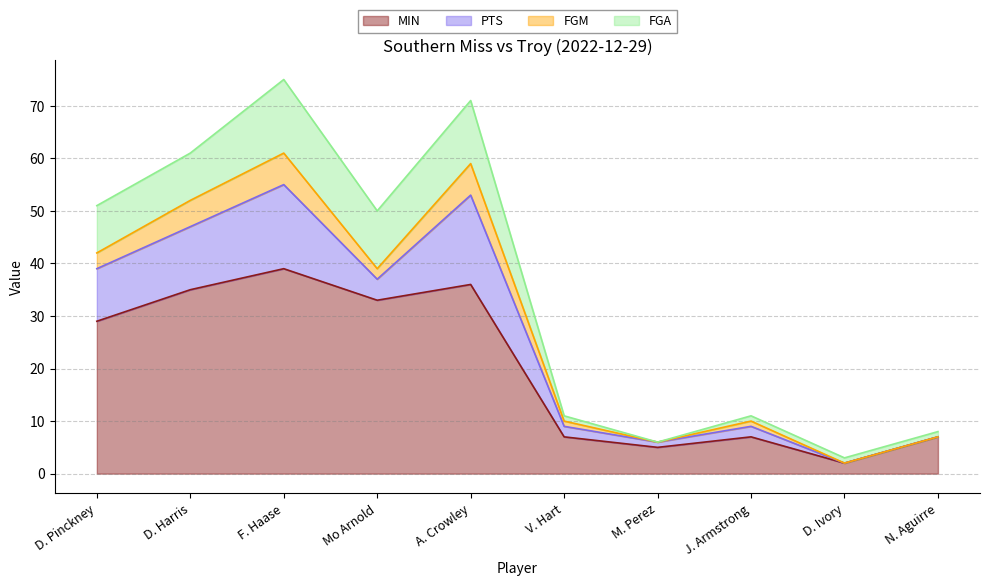

True or false: FGA and MIN cross at least once.

False